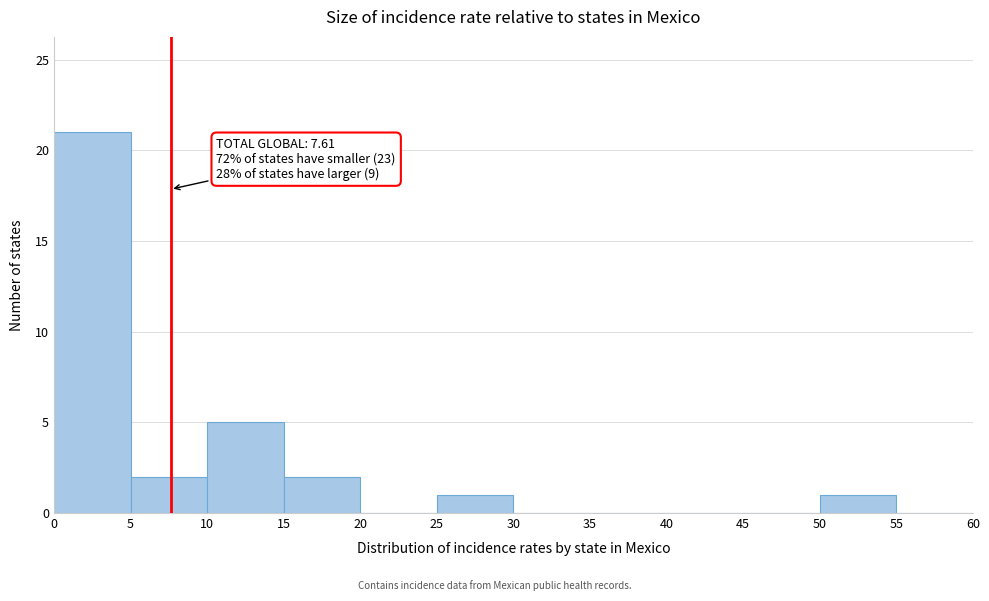

Which range on the x-axis has the tallest bar?

0 to 5